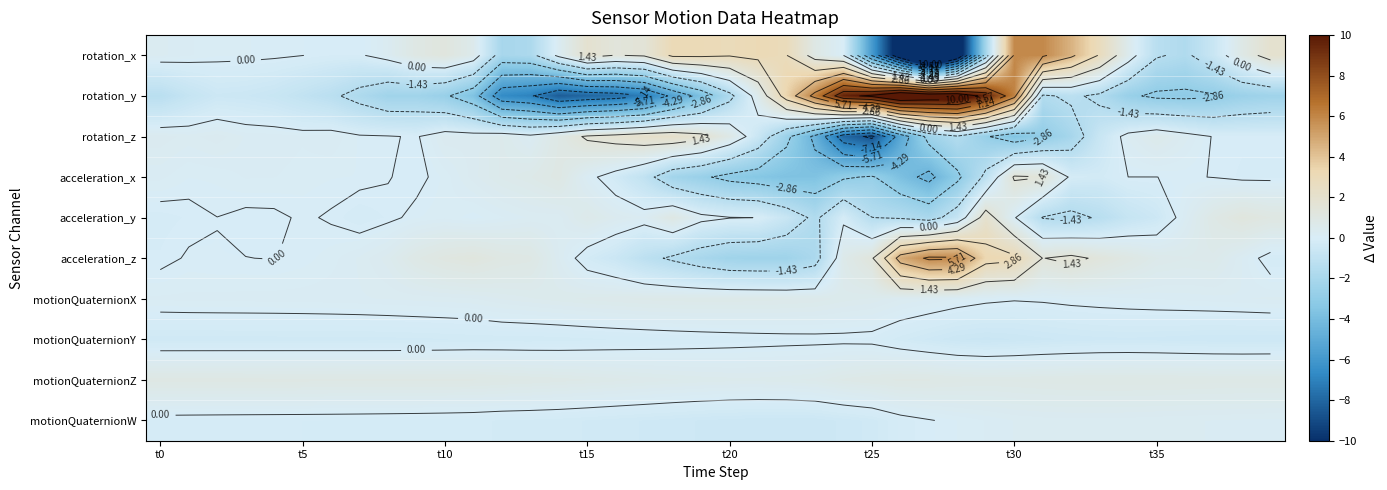

How many series are shown in this chart?

10